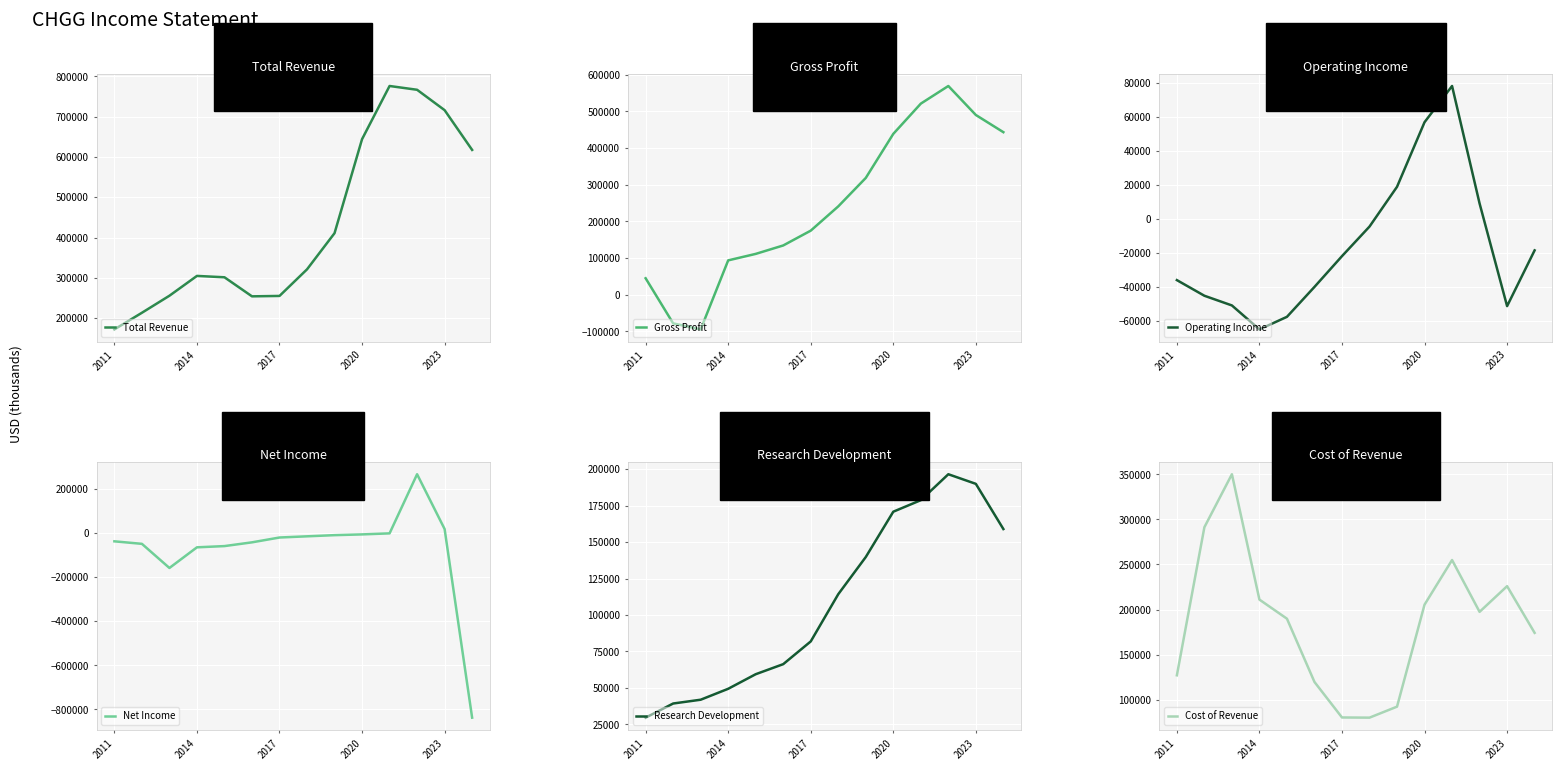

Reading right to left, extract all data points from this chart.

Total Revenue: 617600	716300	766900	776300	644300	410900	321100	255100	254100	301400	304800	255600	213300	172000
Gross Profit: 443500	490400	569500	521400	438900	318700	241100	174900	134500	111500	93800	-94500	-78000	45000
Operating Income: -18600	-51400	9000	78100	56800	18800	-4600	-22000	-40100	-57700	-65100	-51000	-45300	-36100
Net Income: -837100	18200	266600	-1500	-6200	-9600	-14900	-20300	-42200	-59200	-64800	-158400	-49000	-37600
Research Development: 159000	190000	196600	178800	170900	139800	114300	81900	66300	59400	49400	41900	39300	29600
Cost of Revenue: 174100	225900	197400	254900	205400	92200	80000	80200	119600	189800	211000	350100	291300	127000